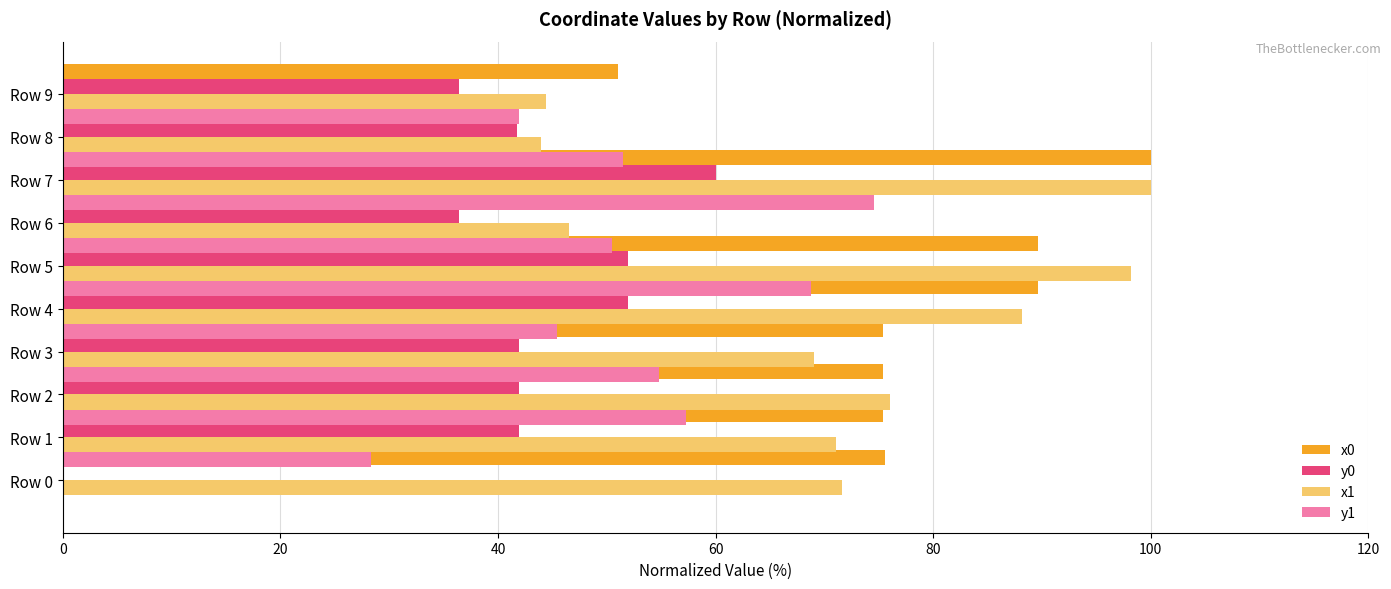

Is it true that y1 equals 17.4 at Row 4?

False